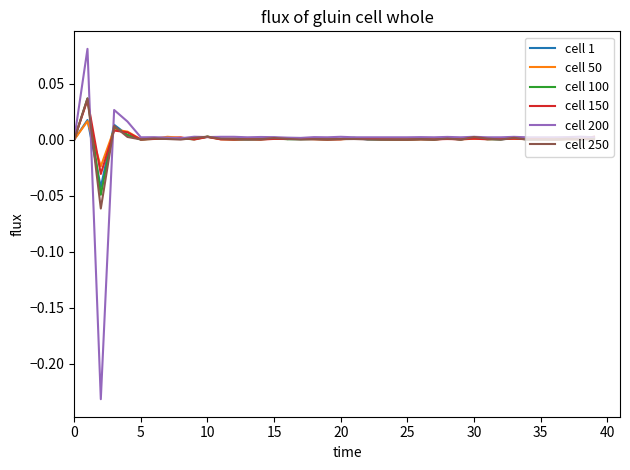

Which series has the largest range (max minus min)?

cell 200